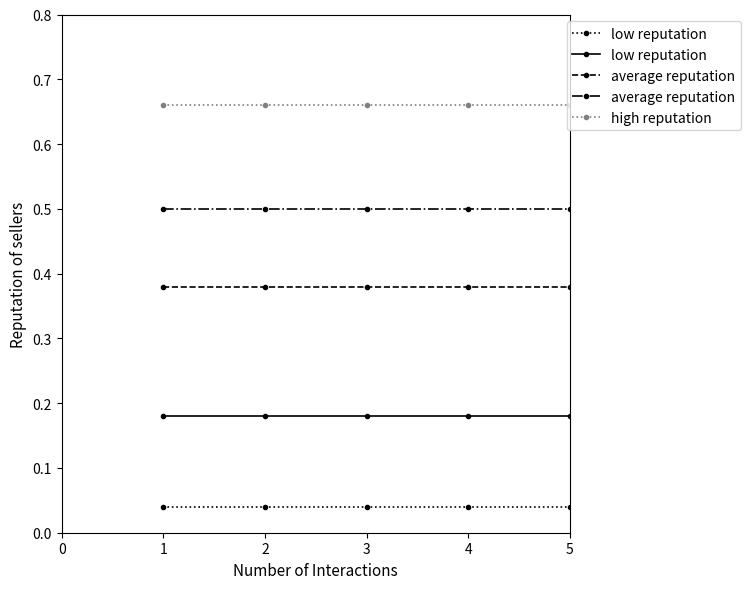

The average reputation series shows 0.5 at 1. True or false?

True